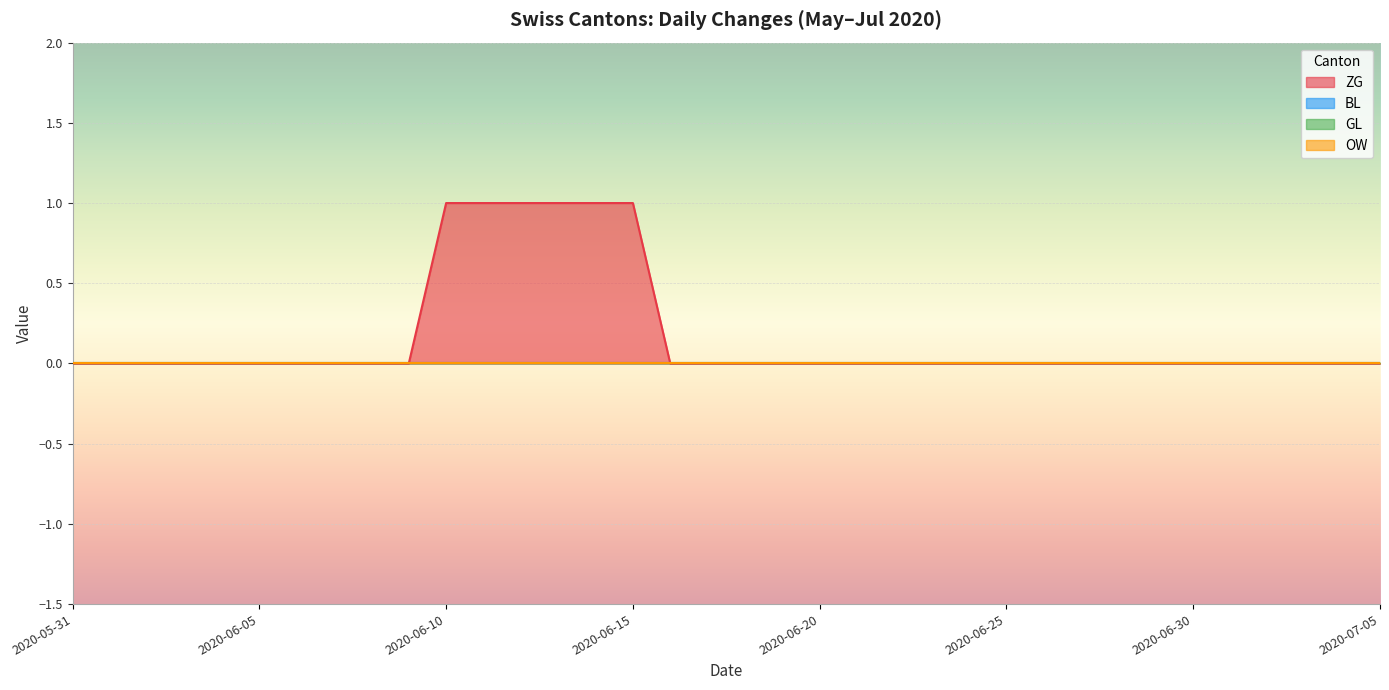

The value of BL at 2020-06-06 is 0. True or false?

True